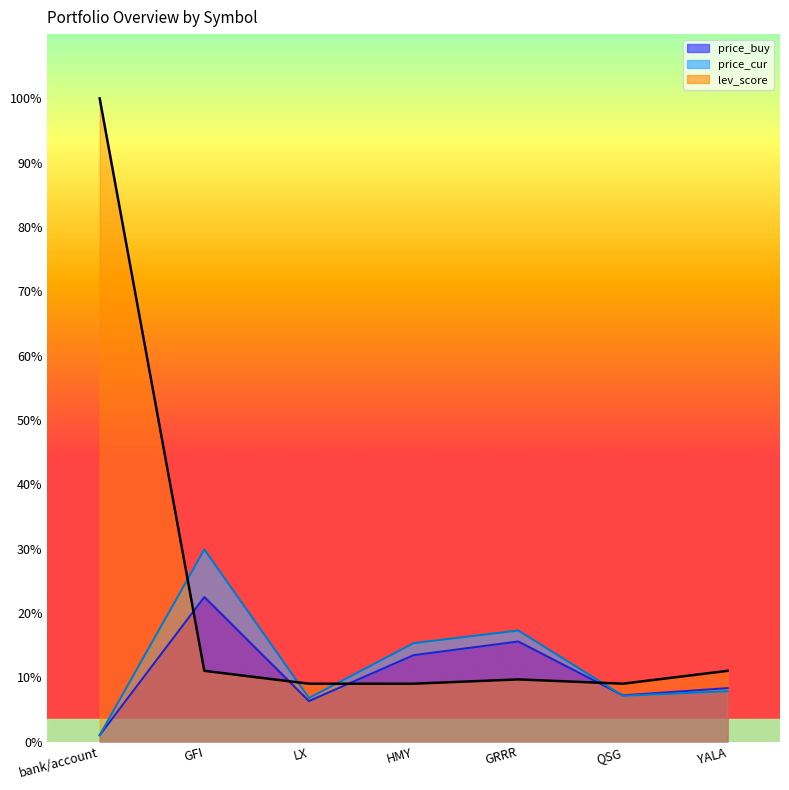

Reading left to right, extract all data points from this chart.

price_buy: 1.0	22.5	6.3	13.4	15.6	7.2	8.3
price_cur: 1.0	29.9	6.8	15.3	17.3	7.1	7.8
lev_score: 100.0	11.0	9.0	9.0	9.7	9.0	11.0